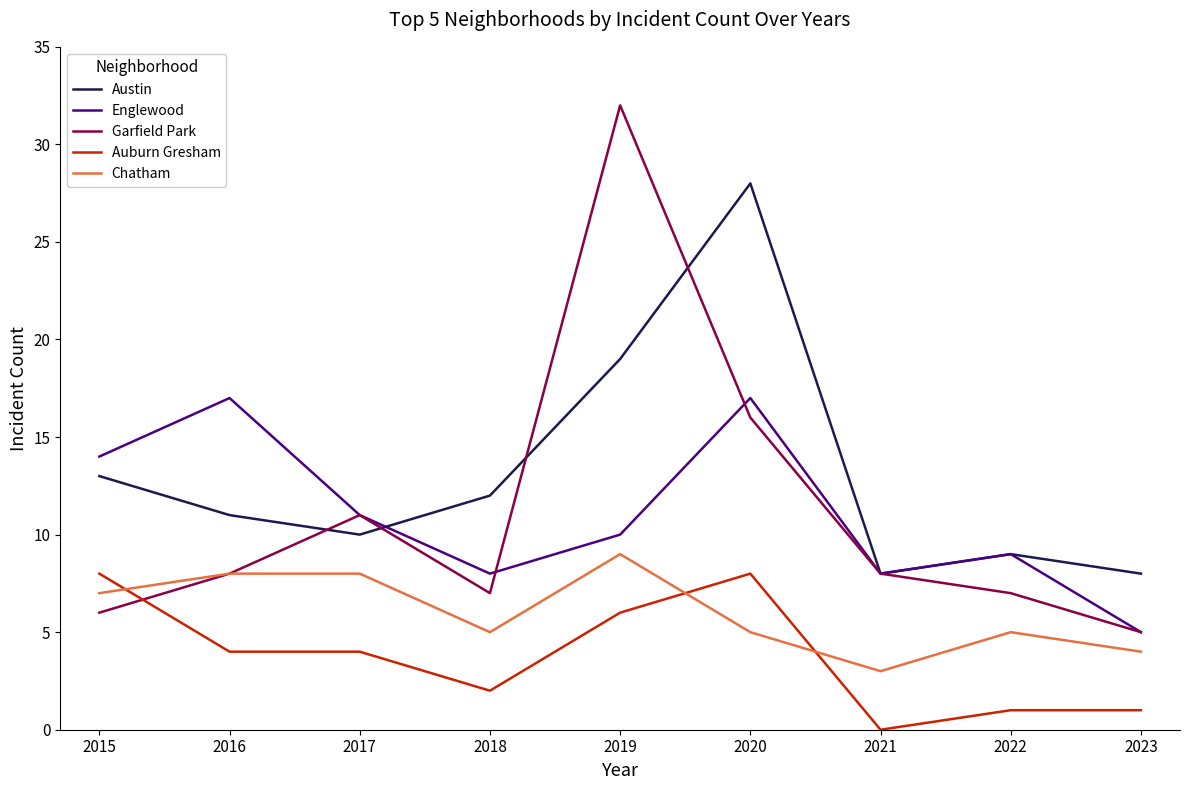

Is the value of Garfield Park at 2015 greater than the value of Chatham at 2015?

No